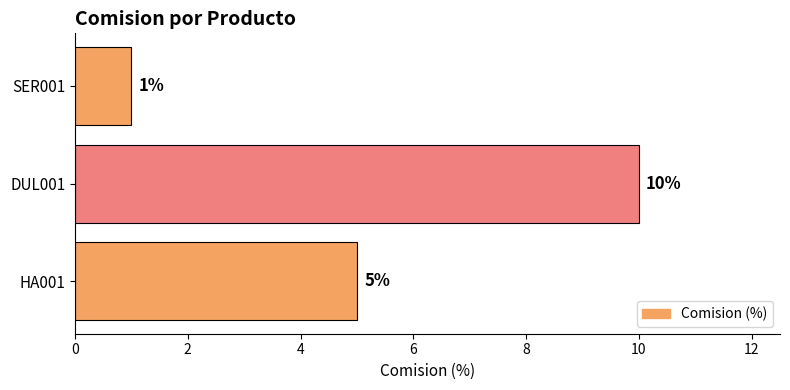

Approximately how many times larger is the value at DUL001 compared to SER001?

10.0